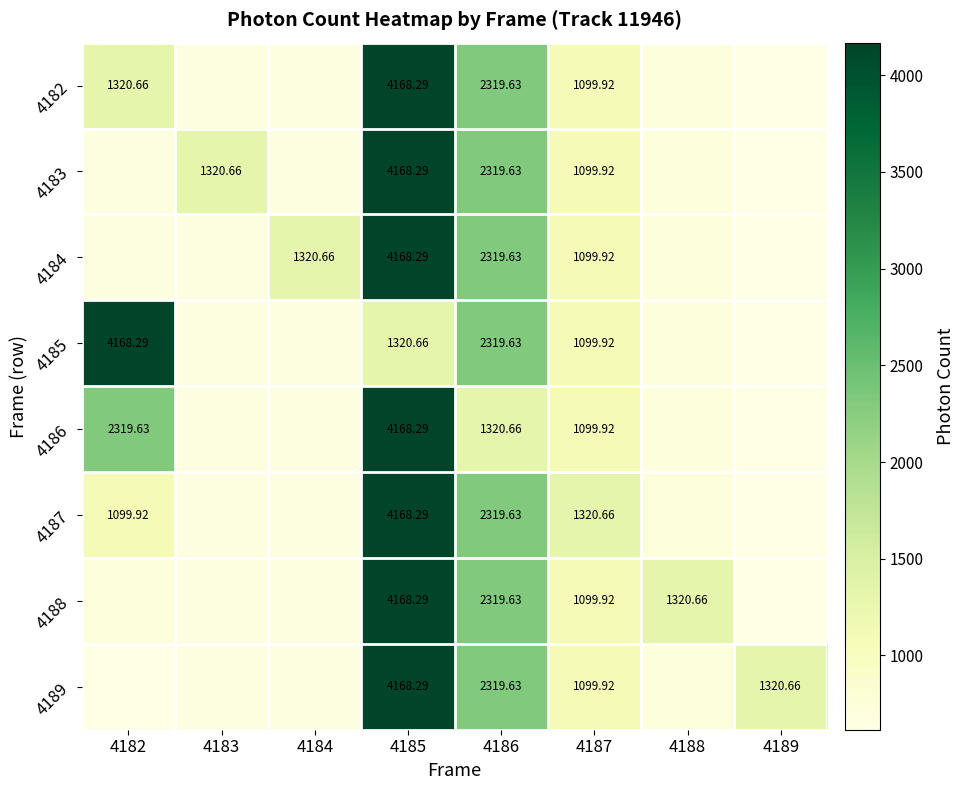

At which label does 4183 reach its minimum?

4189